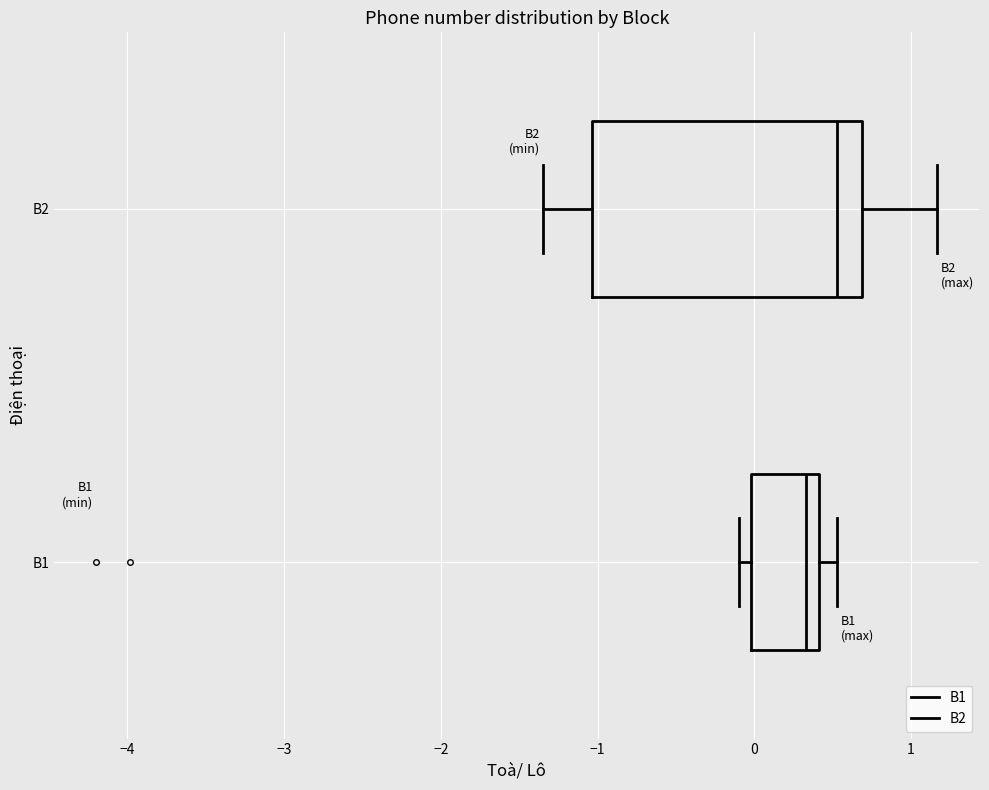

Which box has the furthest to the right median line?

B2